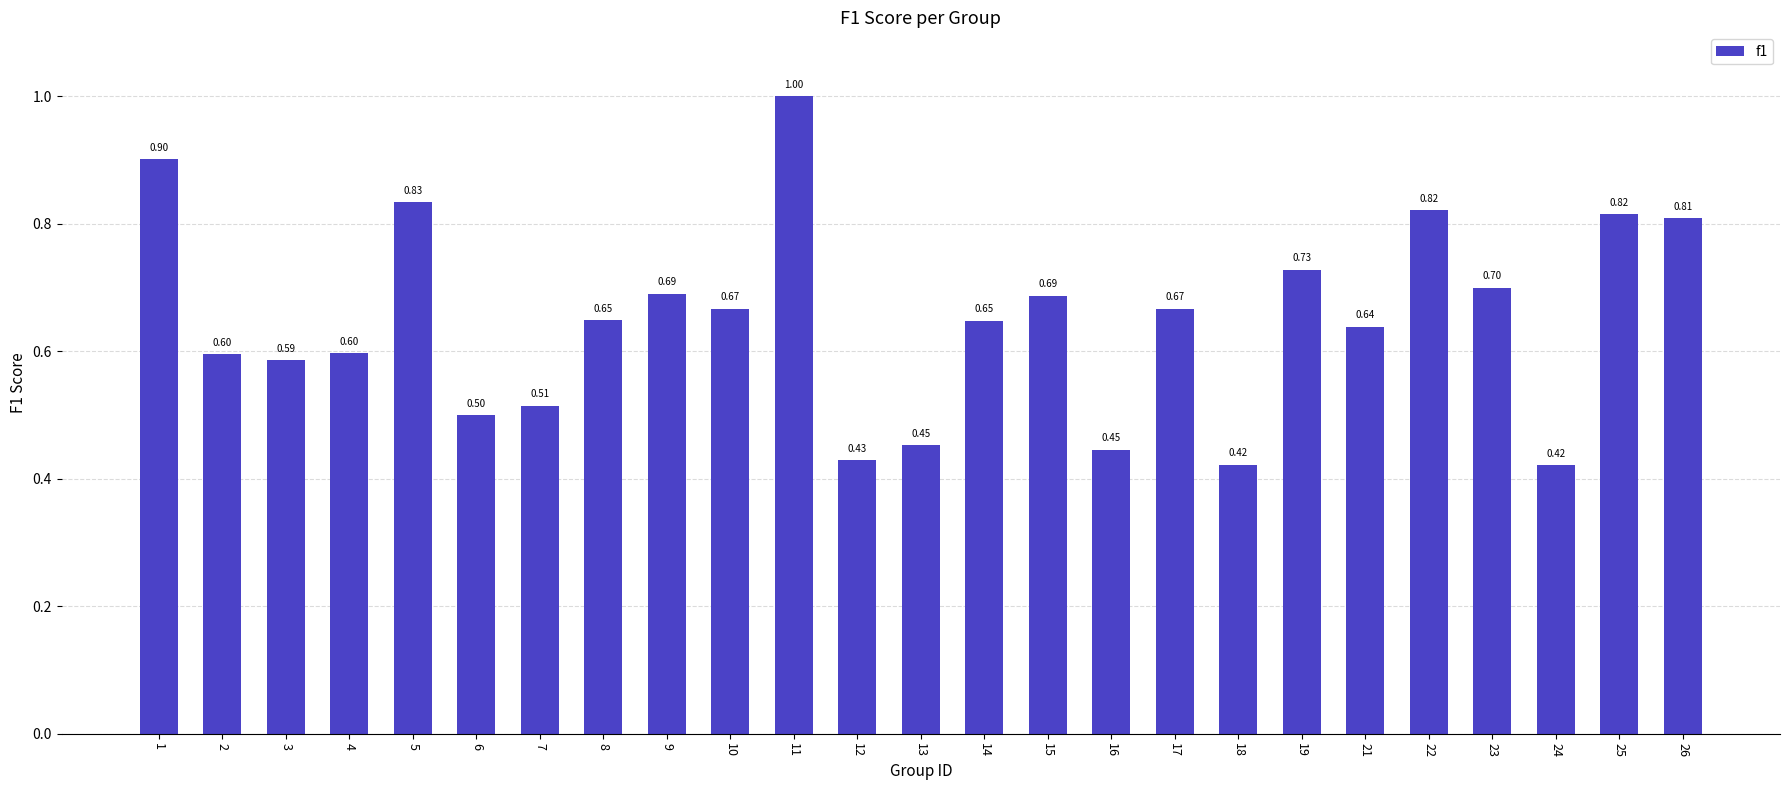

Which category has the lowest value across all series?

24